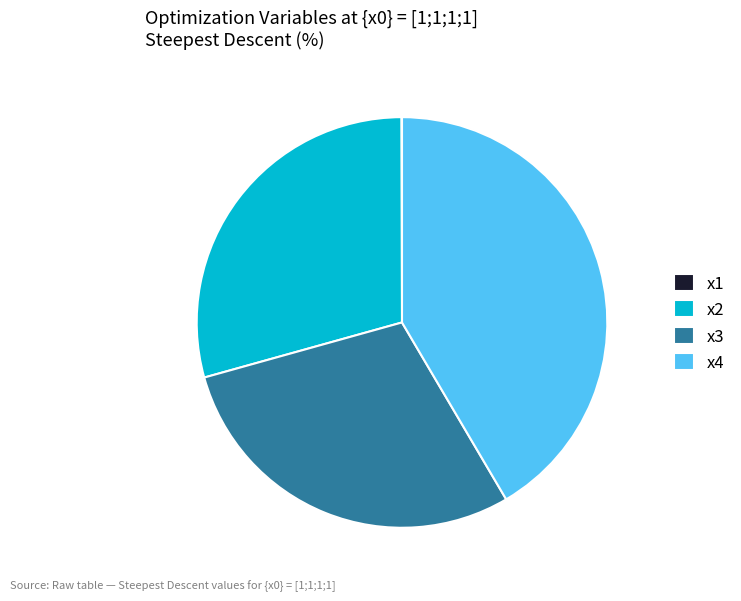

Is there a majority slice in this chart?

No